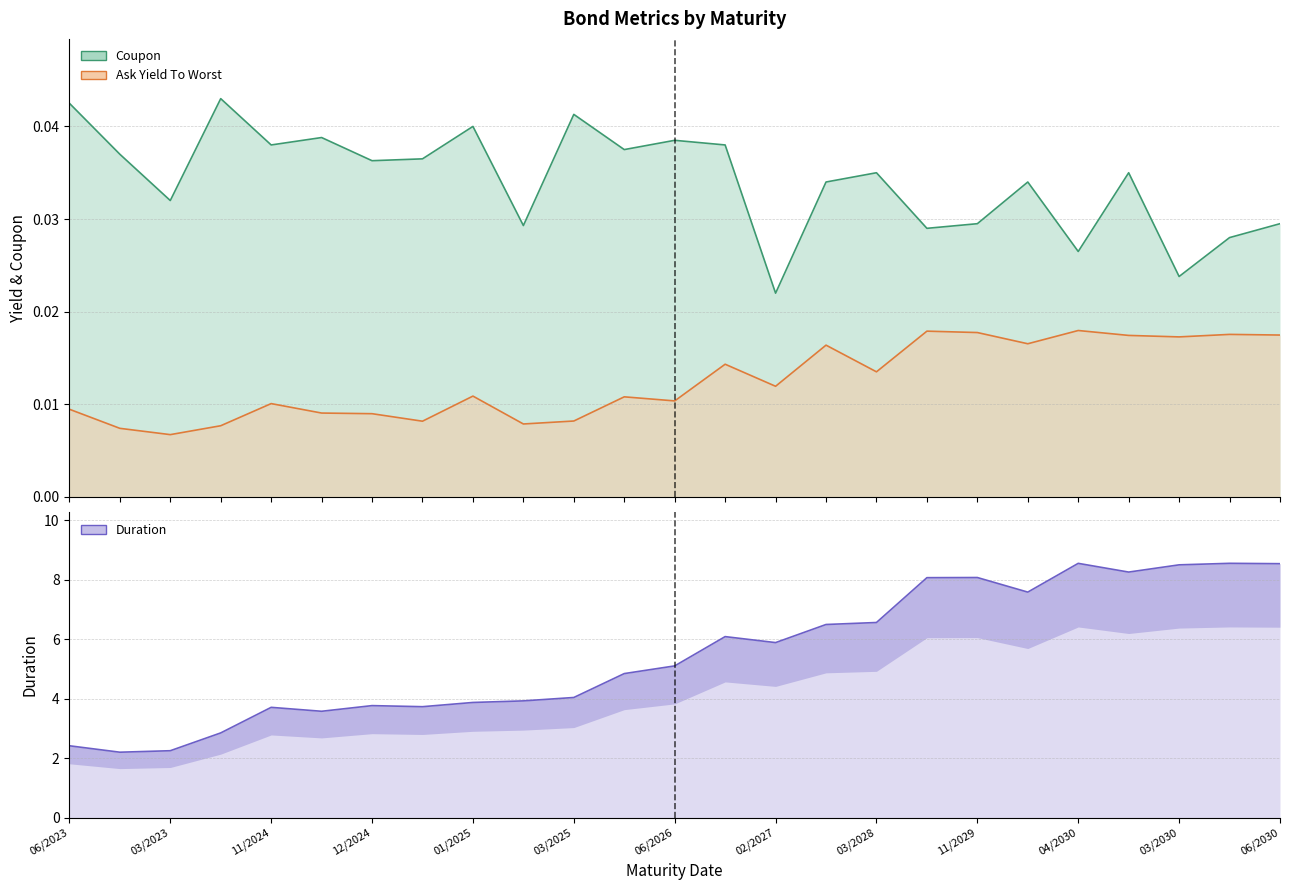

The value of Ask Yield To Worst at 03/2025 is 0.0. True or false?

True